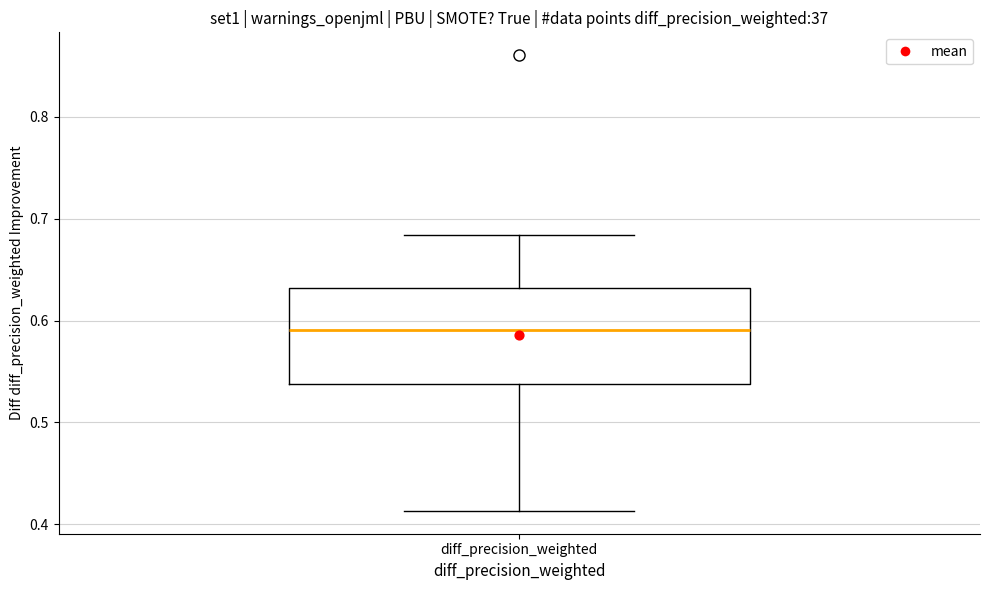

Read this box plot against the y-axis: the position of the median line, the range covered by the box, and the ends of both whiskers. The values are not printed on the chart, so give them approximately, as read against the axis.

median 0.59, box 0.54 to 0.63, whiskers 0.41 to 0.68